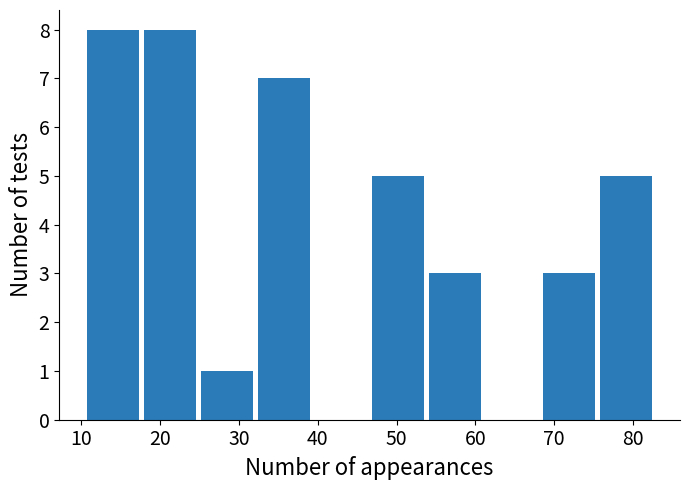

What is the height of the bar covering 54 to 61 on the x-axis? Neither the bar edges nor the heights are printed on the chart, so give them approximately, as read against the axes.

3